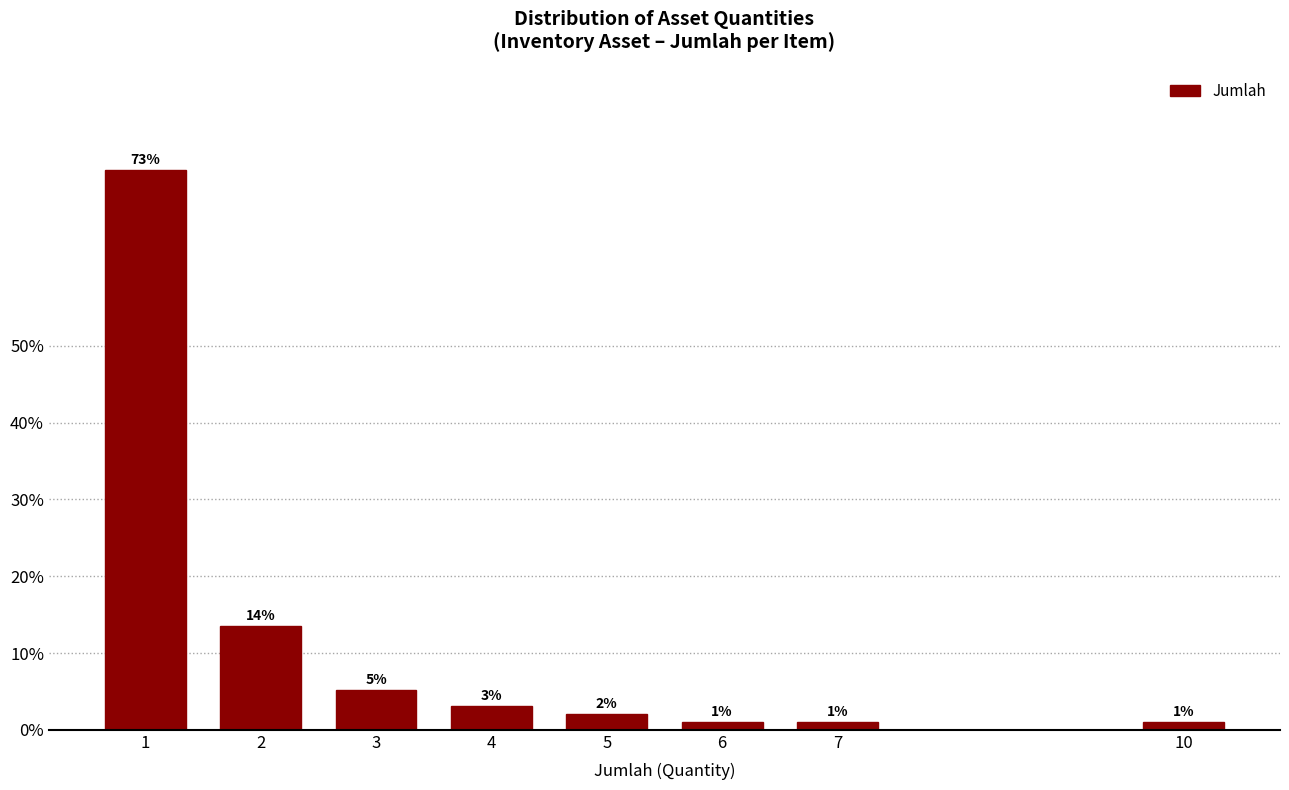

What is the value of the 8th bar from the left?

1.0